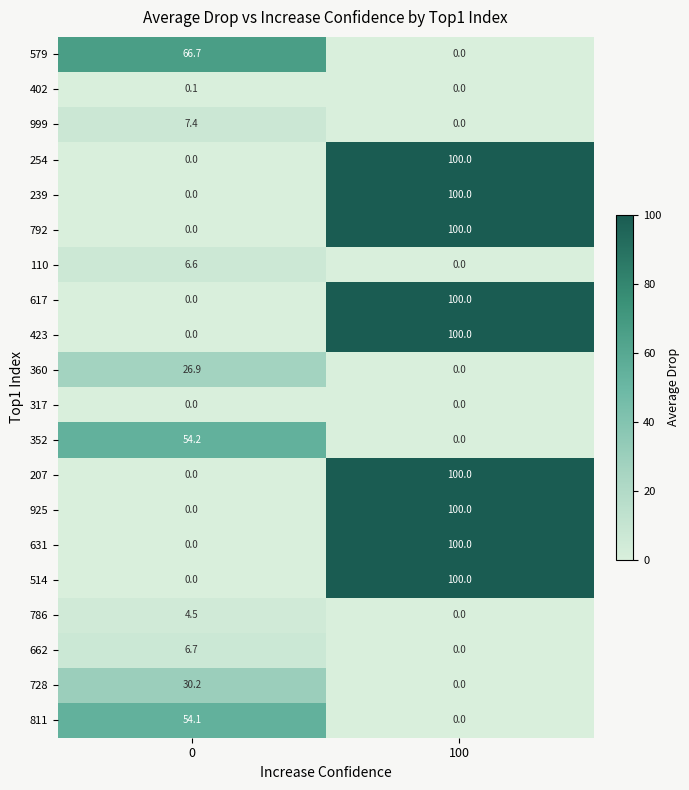

The value of 514 at 0 is 42.8. True or false?

False